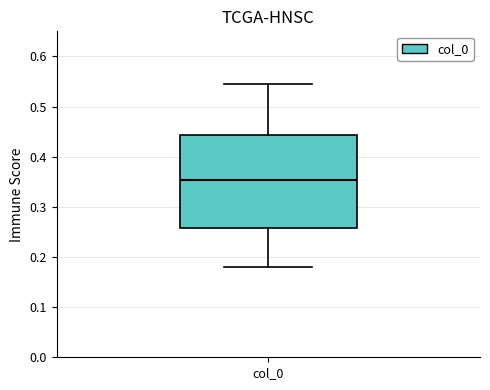

Transcribe this box plot: give where the median line is, the range the box spans, and where the two whiskers end, as read against the y-axis. The values are not printed on the chart, so give them approximately, as read against the axis.

median 0.35, box 0.26 to 0.44, whiskers 0.18 to 0.54